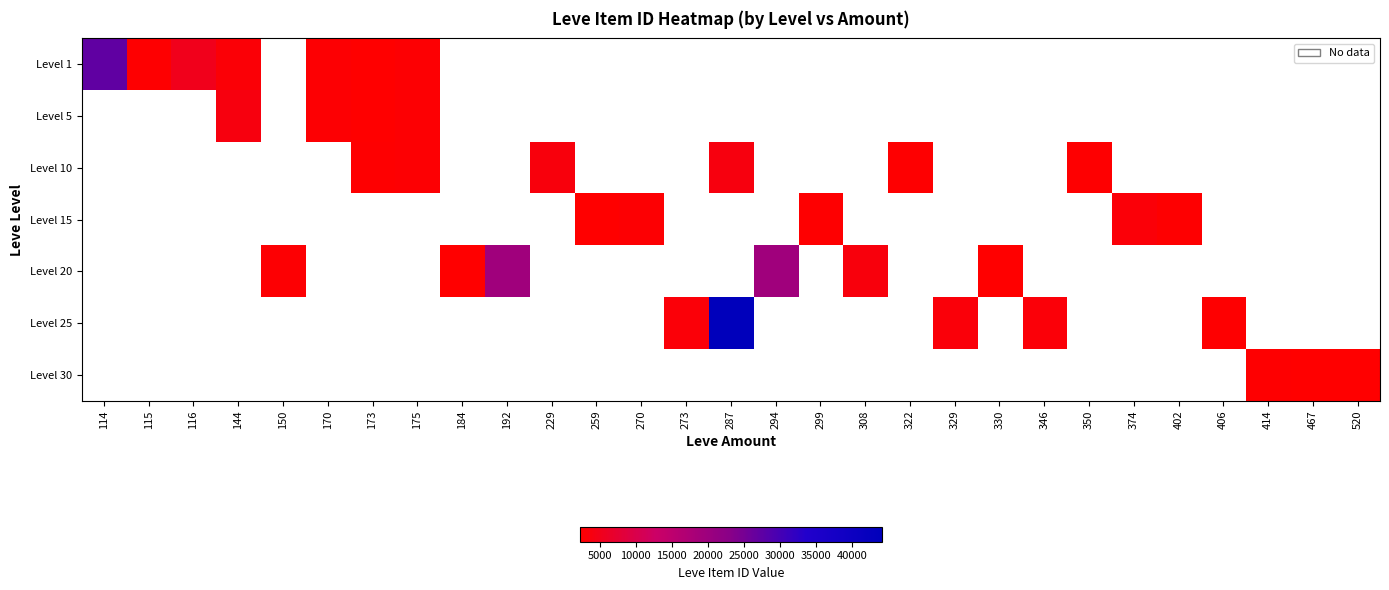

Where is Level 1 nearest to the value 14675?

116